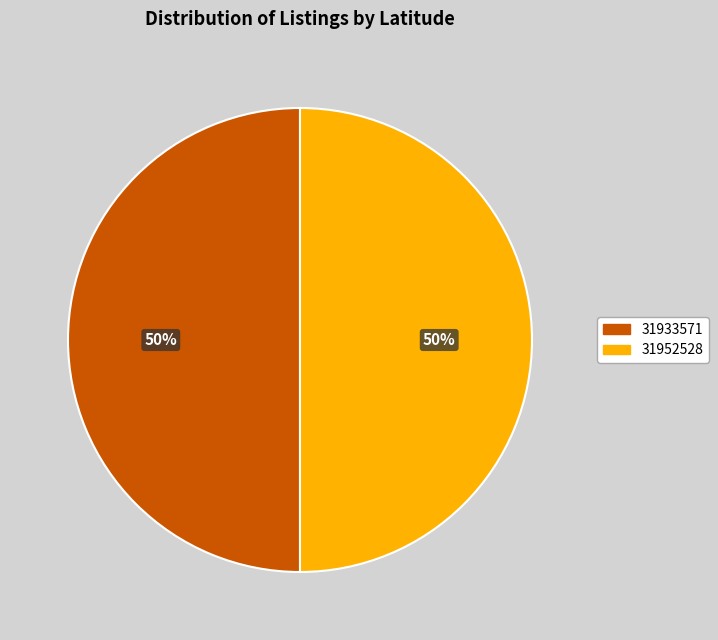

To the nearest percent, what is the combined percentage of 31933571 and 31952528?

100%